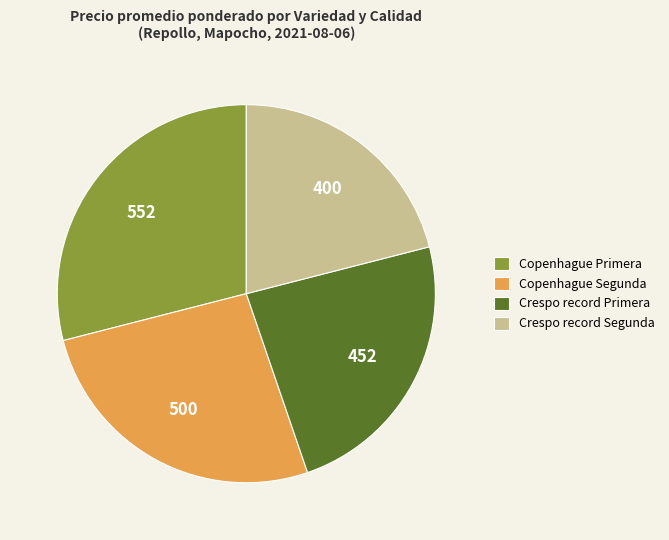

True or false: Copenhague Segunda accounts for 26% of the total.

True